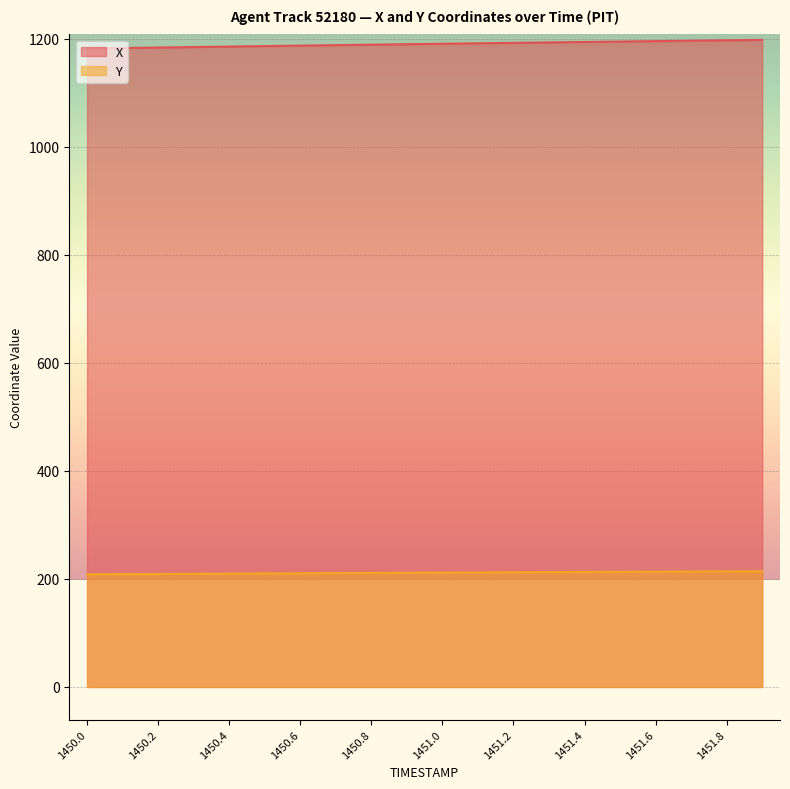

True or false: Y and X cross at least once.

False